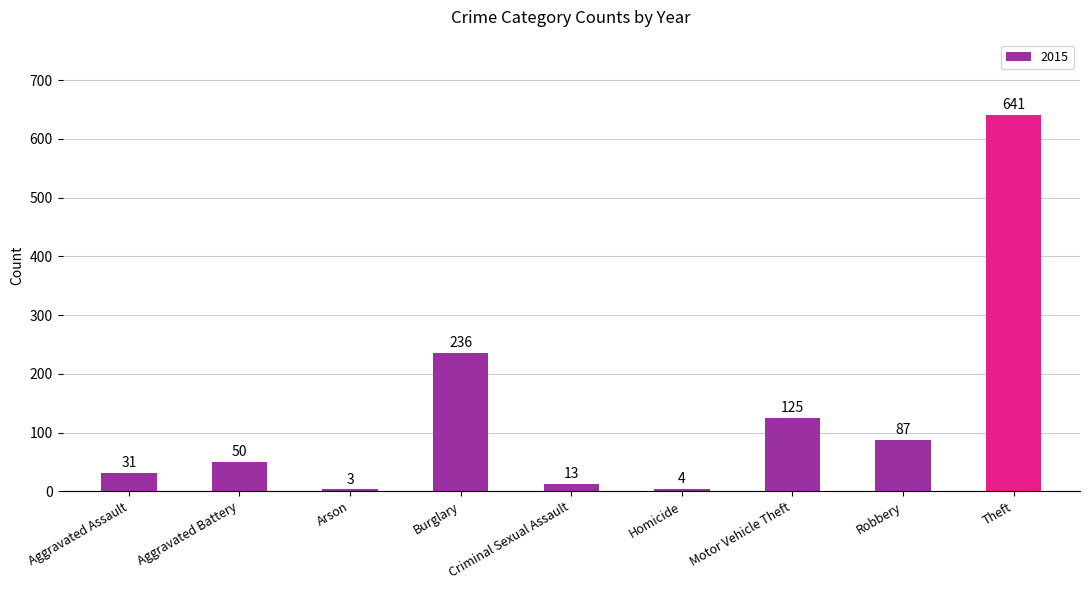

What is the sum of all values?

1190